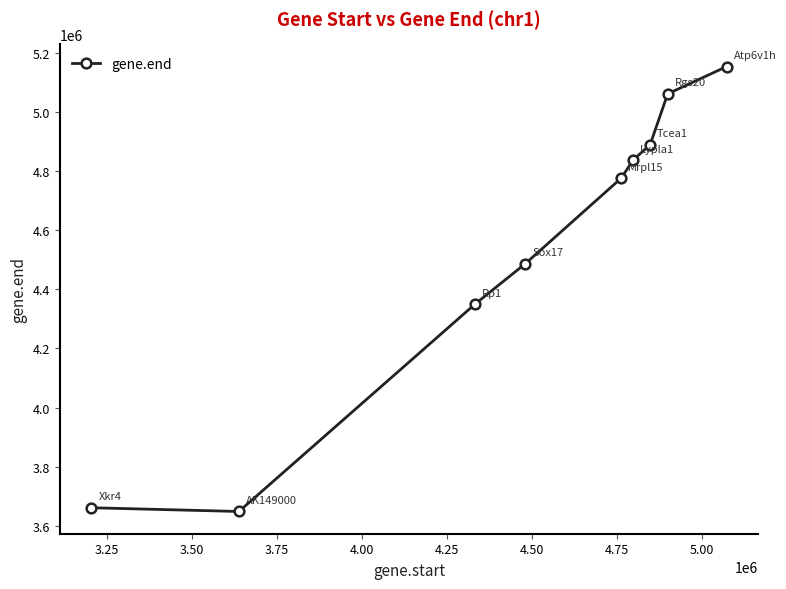

What is the greatest value displayed?

5152630